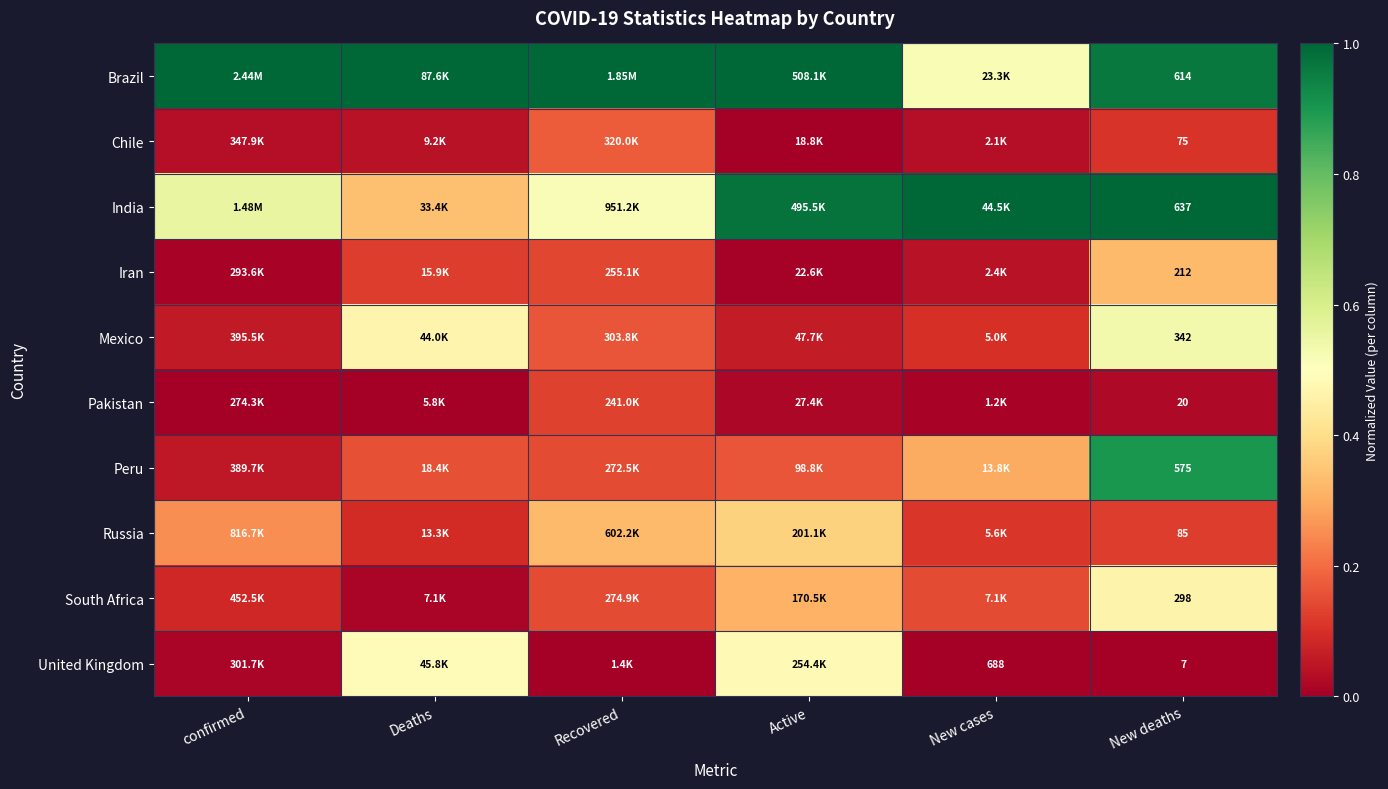

Where is Mexico nearest to the value 0?

confirmed